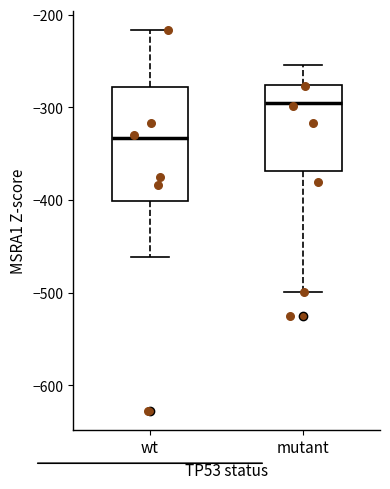

Which box is the tallest, from its lower edge to its upper edge?

wt